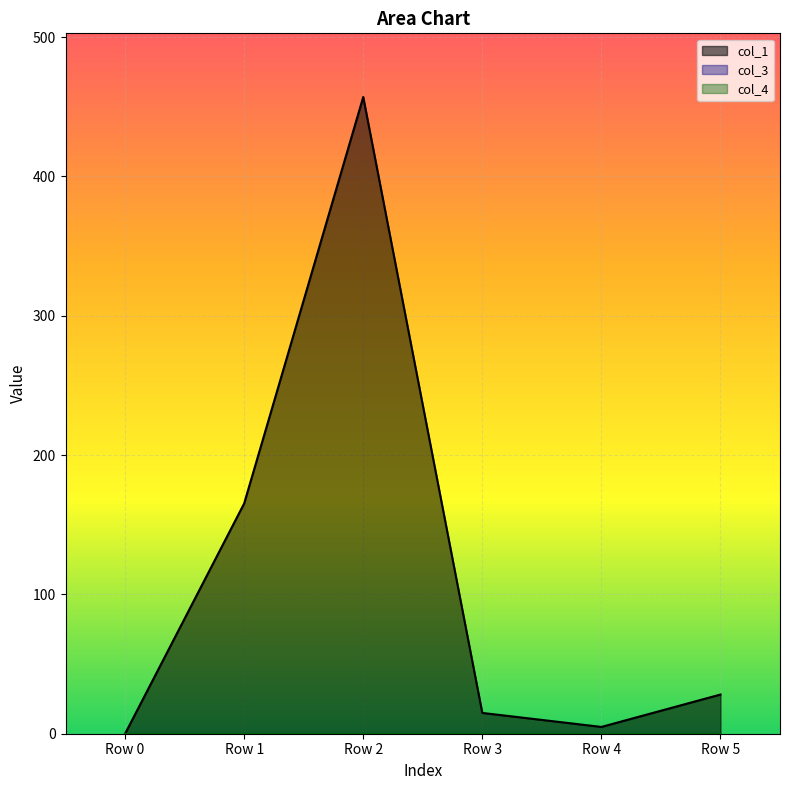

Reading left to right, list all the values displayed in this chart.

col_1: Row 0=0.0	Row 1=165.2	Row 2=457.0	Row 3=14.9	Row 4=4.9	Row 5=28.1
col_3: Row 0=0.0	Row 1=0.0	Row 2=0.0	Row 3=0.0	Row 4=0.0	Row 5=0.0
col_4: Row 0=0.0	Row 1=0.0	Row 2=0.0	Row 3=0.0	Row 4=0.0	Row 5=0.0